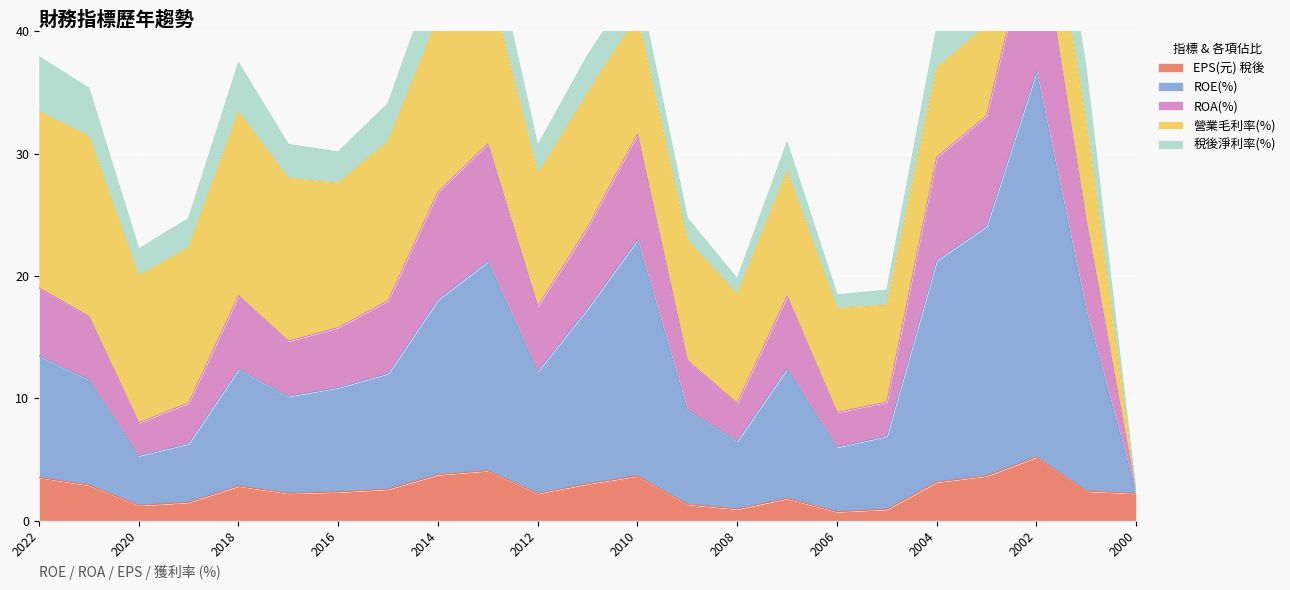

The value of EPS(元) 稅後 at 2010 is 3.7. True or false?

True